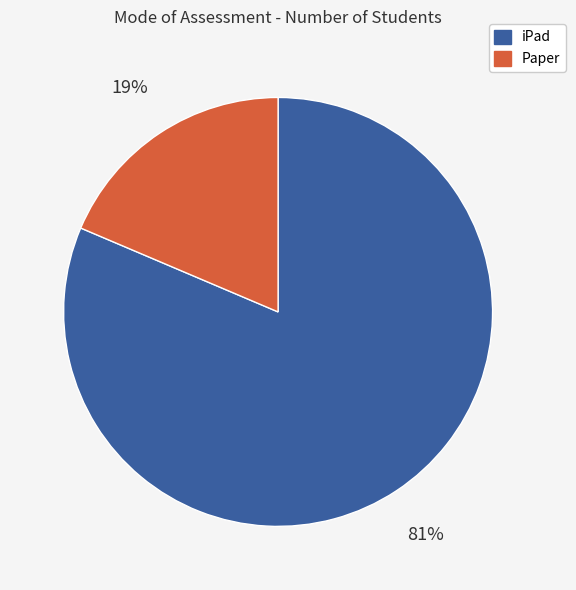

Does iPad account for over 50% of the chart?

Yes